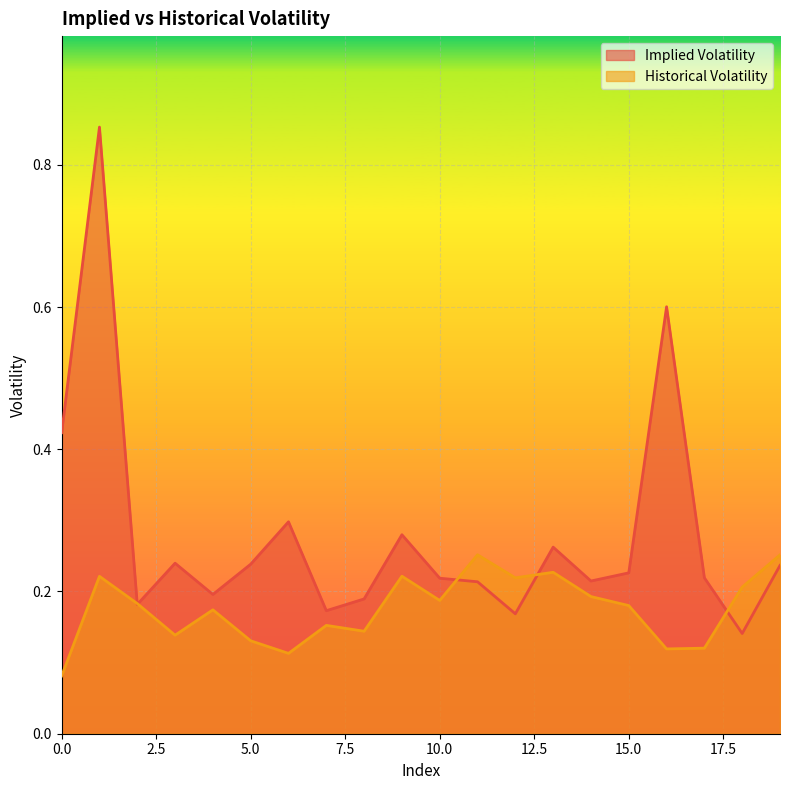

Does the chart display data point markers on the line(s)?

No